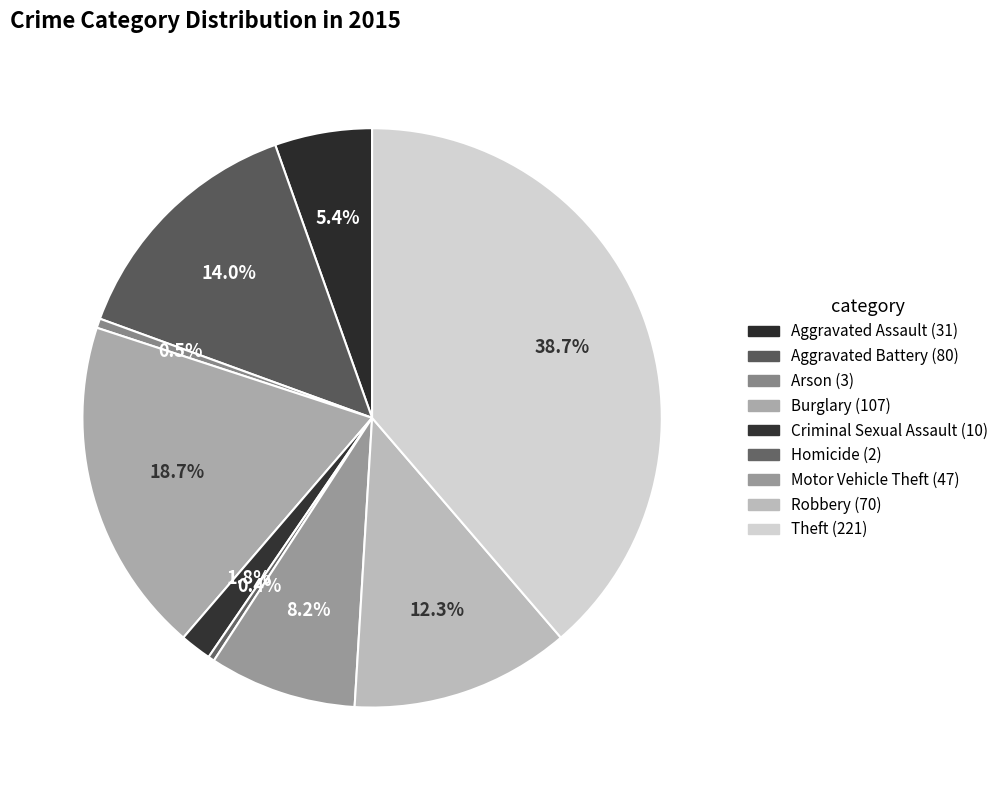

Does Homicide represent more than half of the total?

No